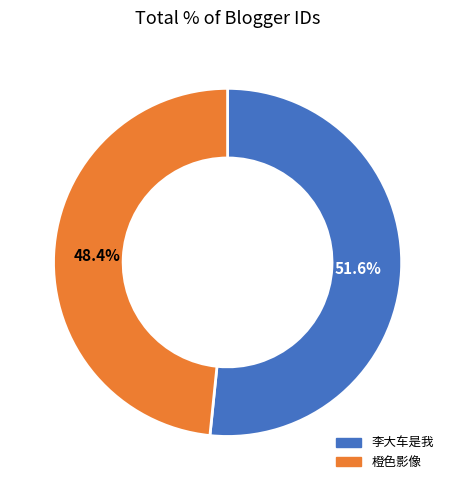

Rank the categories by value from highest to lowest.

李大车是我, 橙色影像